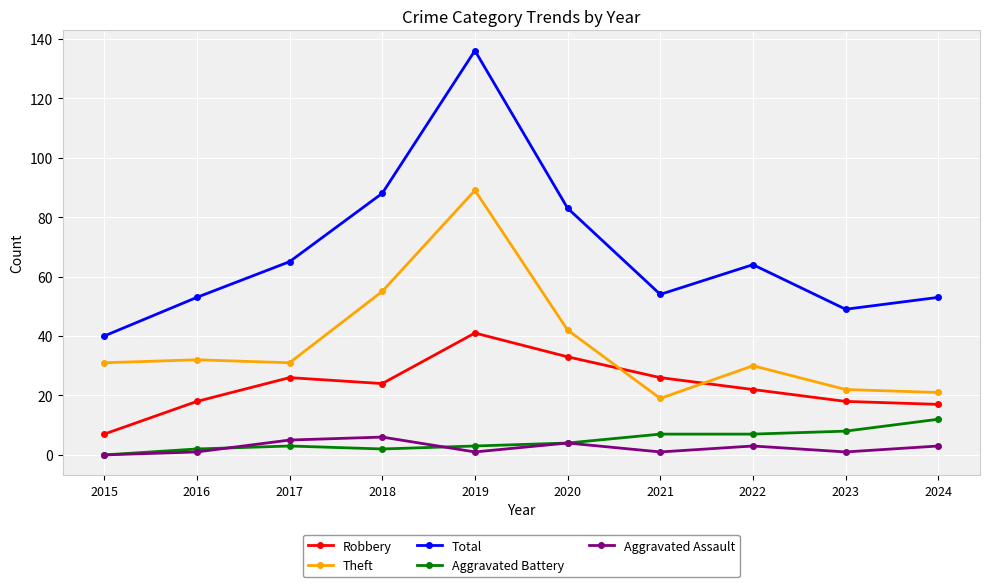

What is the difference between the second highest and second lowest values in the Robbery series?

16